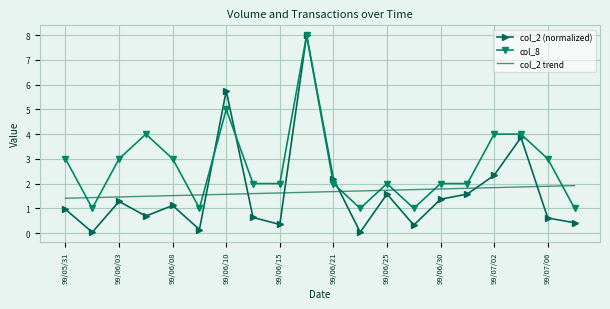

What is the maximum value shown in the chart?

8.0